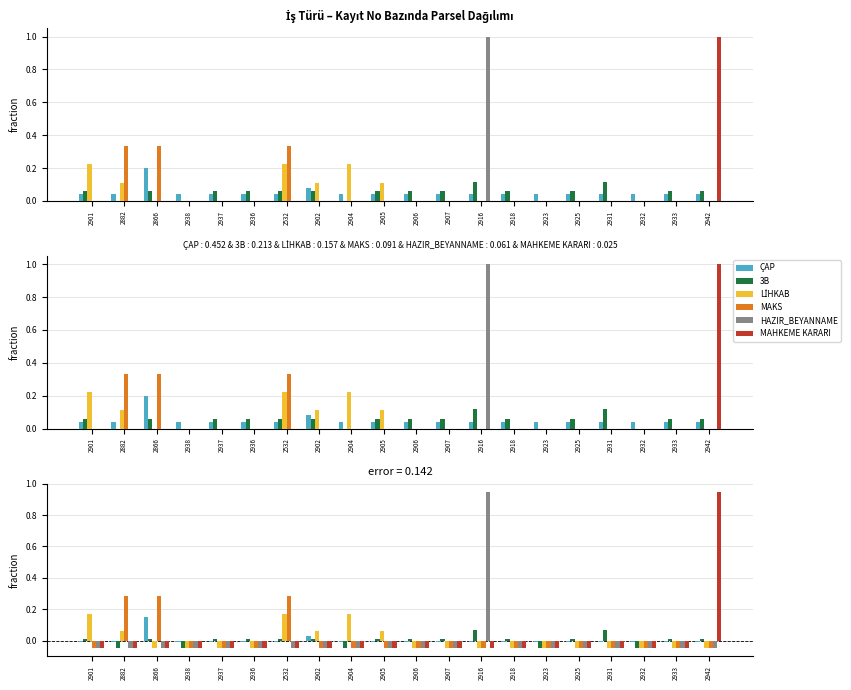

Which series has the largest range (max minus min)?

HAZIR_BEYANNAME